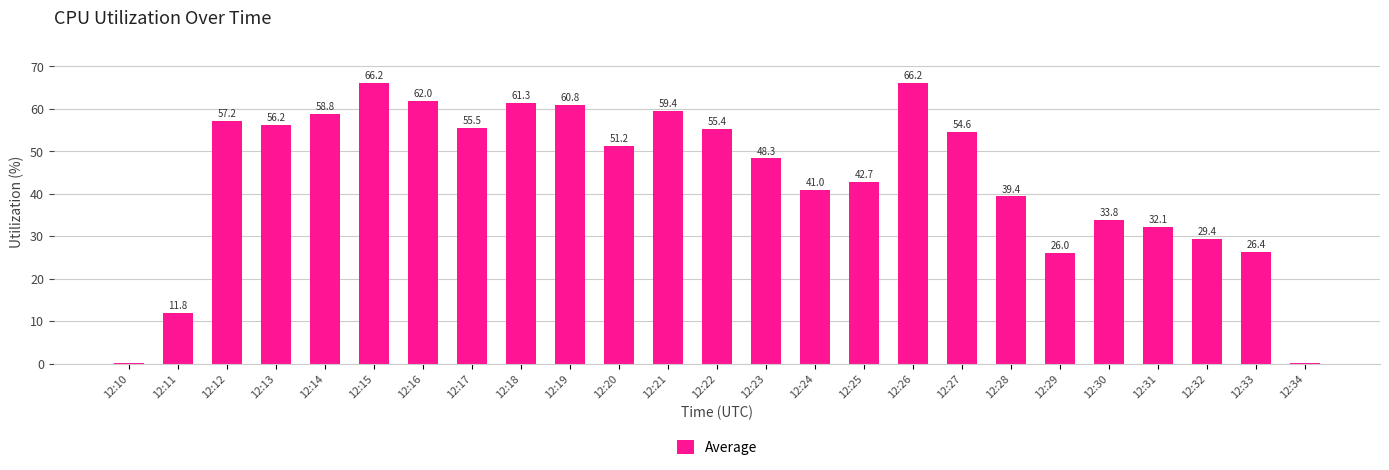

What is the change in value from 12:12 to 12:31?

-25.1